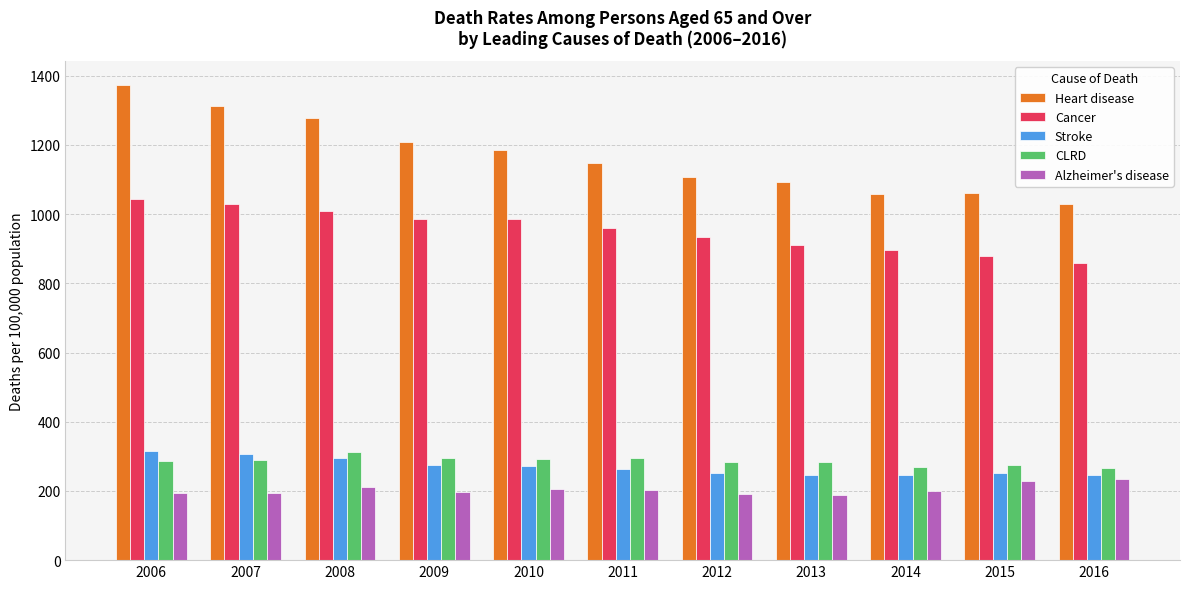

Which category has the highest value across all series?

2006